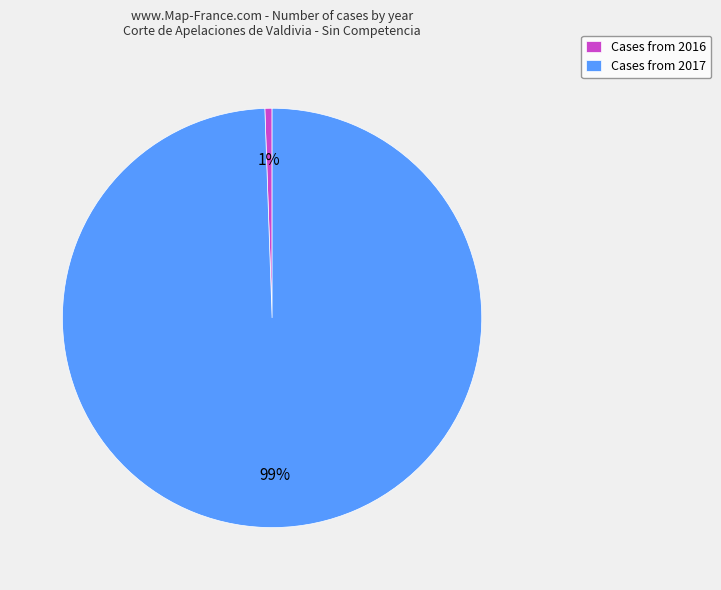

What percentage is the Cases from 2016 slice, to the nearest percent?

1%